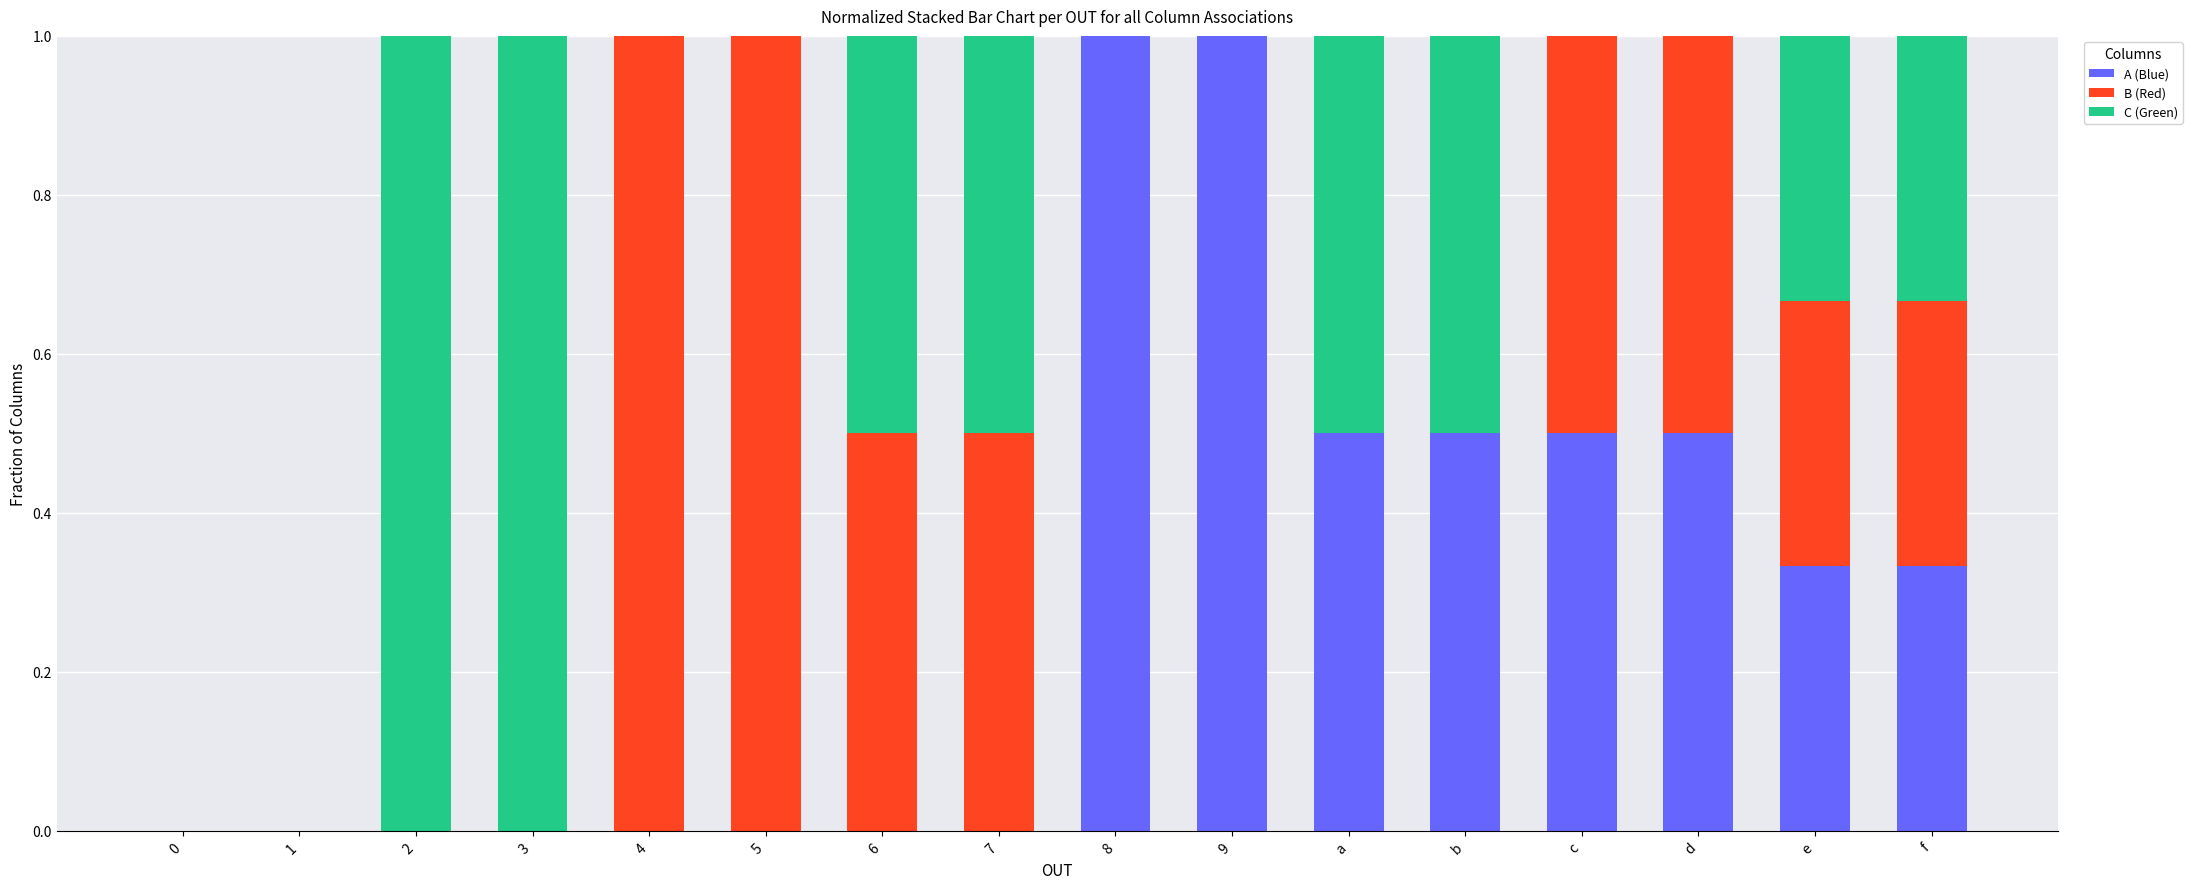

Is it true that A (Blue) equals 0.4 at 7?

False